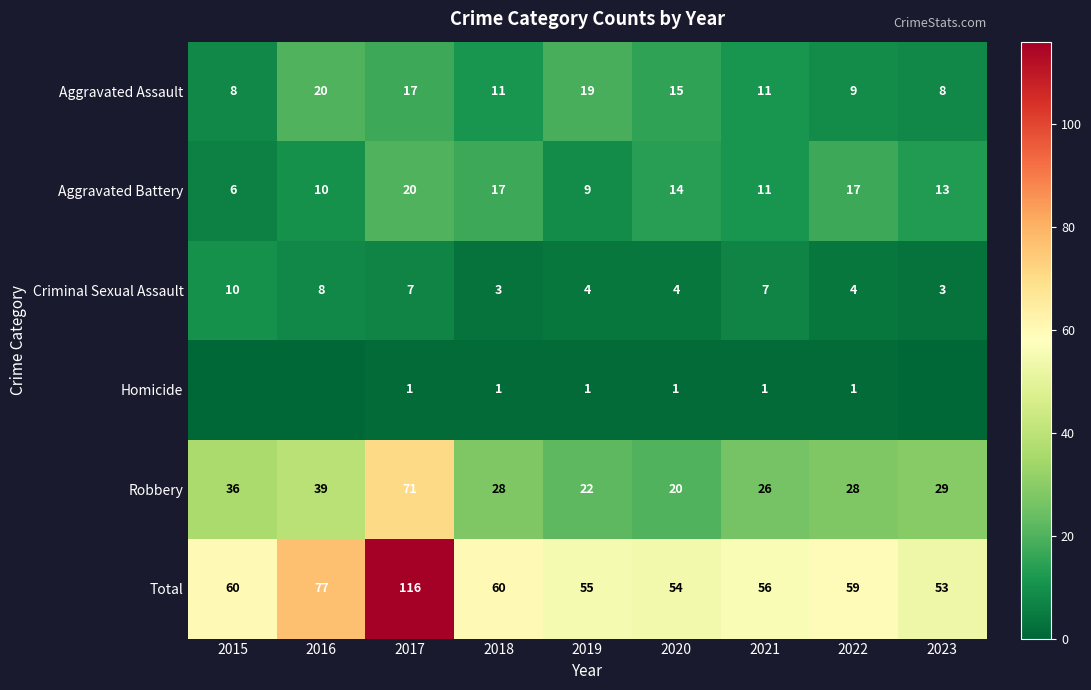

Is the value of Total at 2019 greater than the value of Robbery at 2015?

Yes